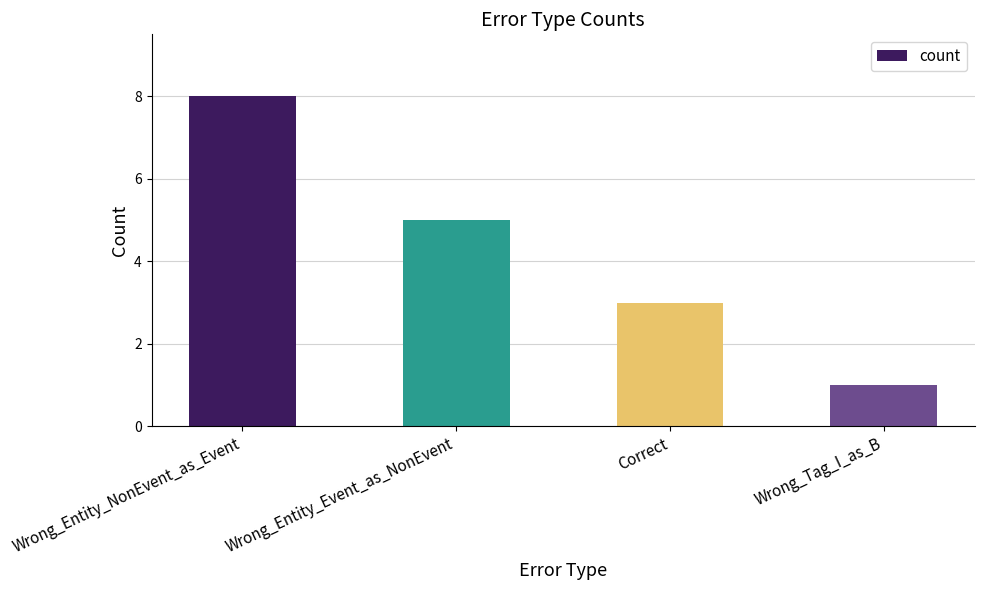

What is the label of the 3rd bar from the right?

Wrong_Entity_Event_as_NonEvent